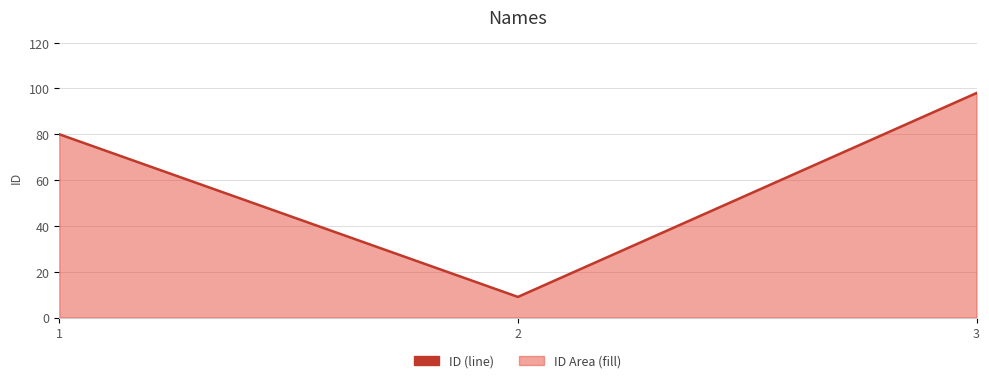

Reading right to left, transcribe all the data shown in this chart.

98	9	80